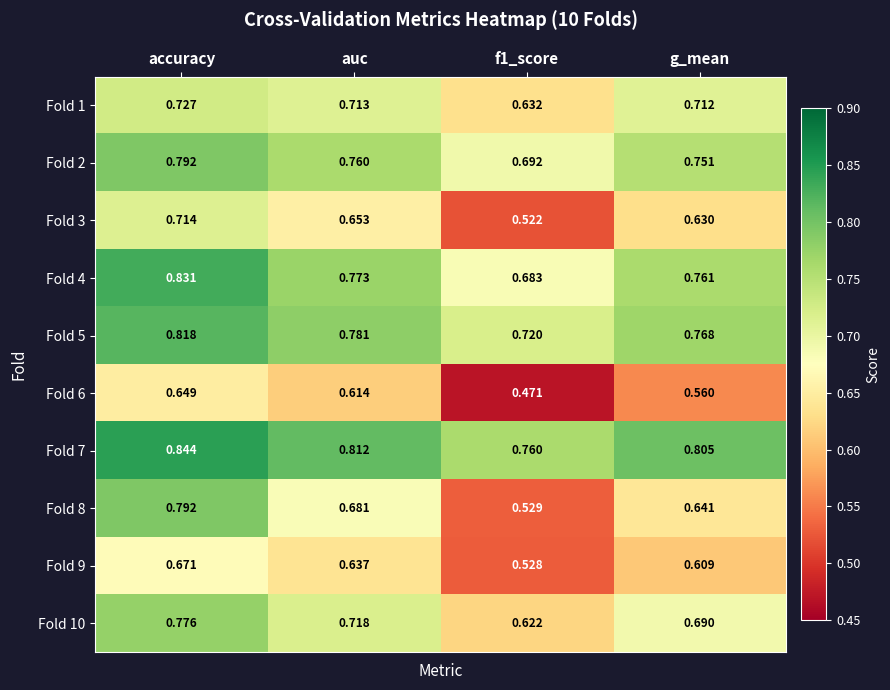

At how many categories does at least one series exceed 0?

4